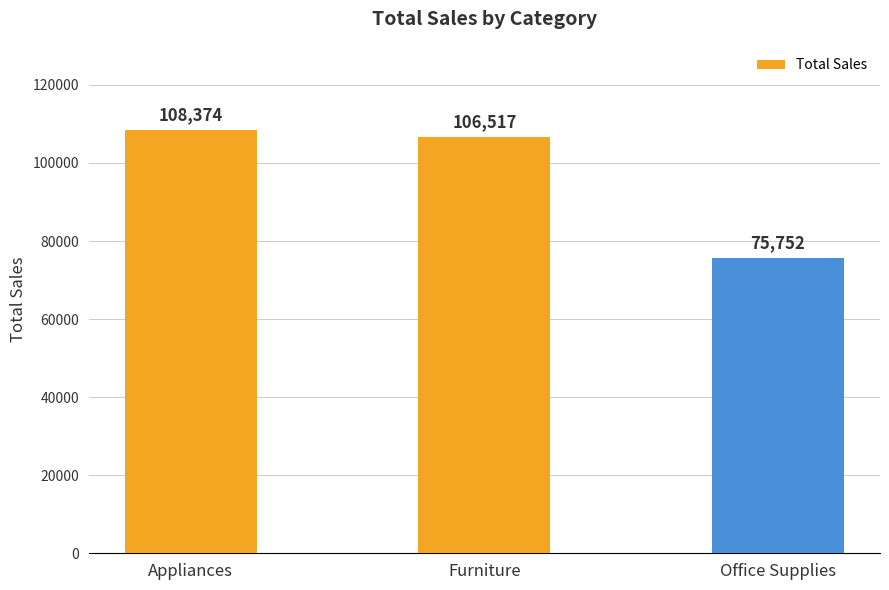

Reading left to right, transcribe all the data shown in this chart.

Appliances=108374	Furniture=106517	Office Supplies=75752